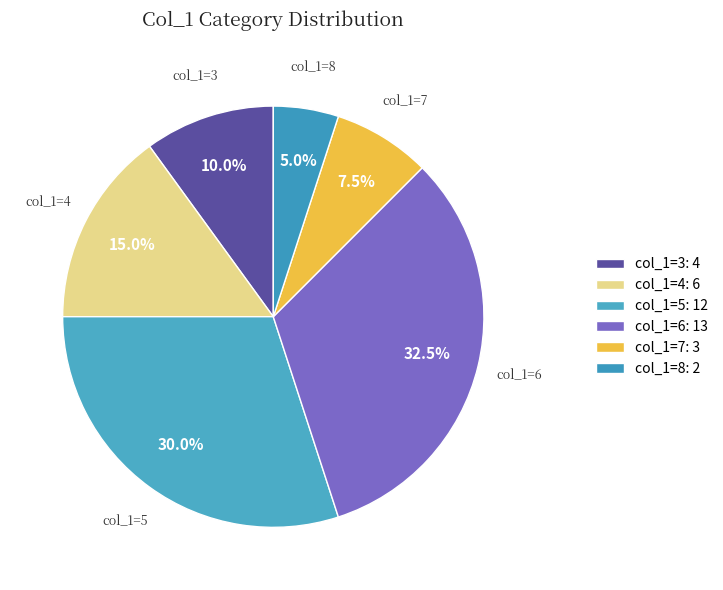

Rank the categories by value from highest to lowest.

col_1=6, col_1=5, col_1=4, col_1=3, col_1=7, col_1=8